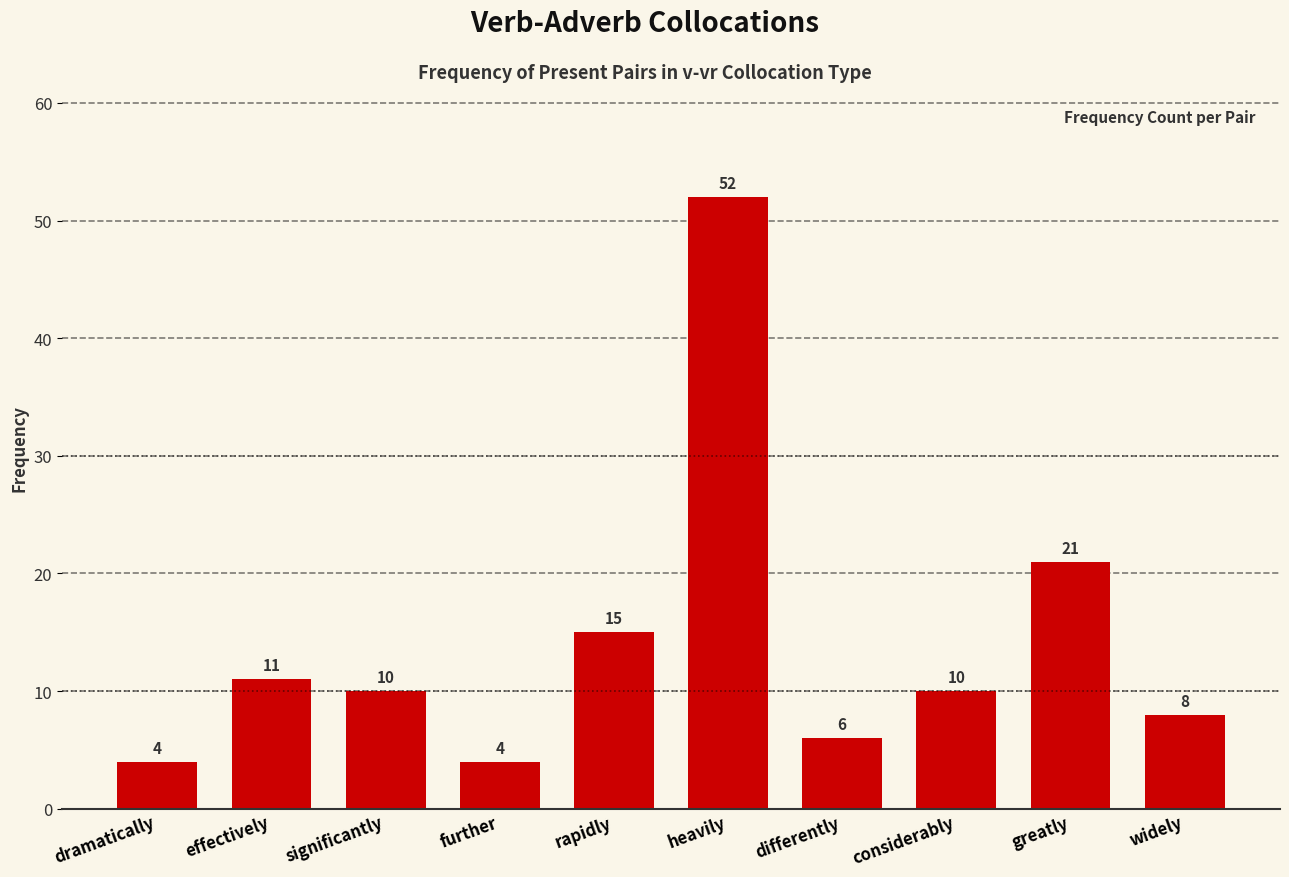

The chart shows a value of 9 at differently. True or false?

False